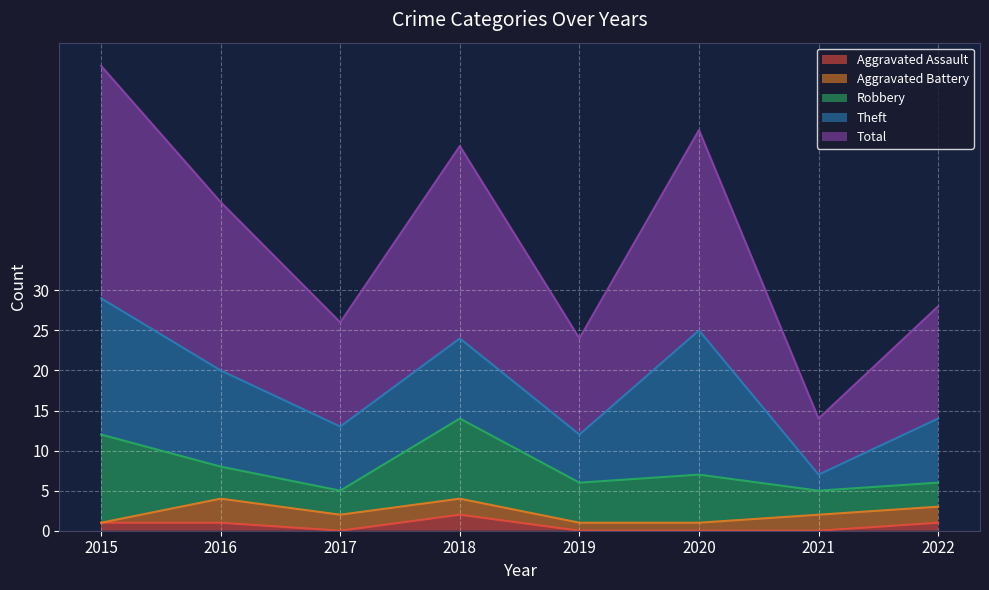

Is it true that Theft equals 2 at 2019?

False